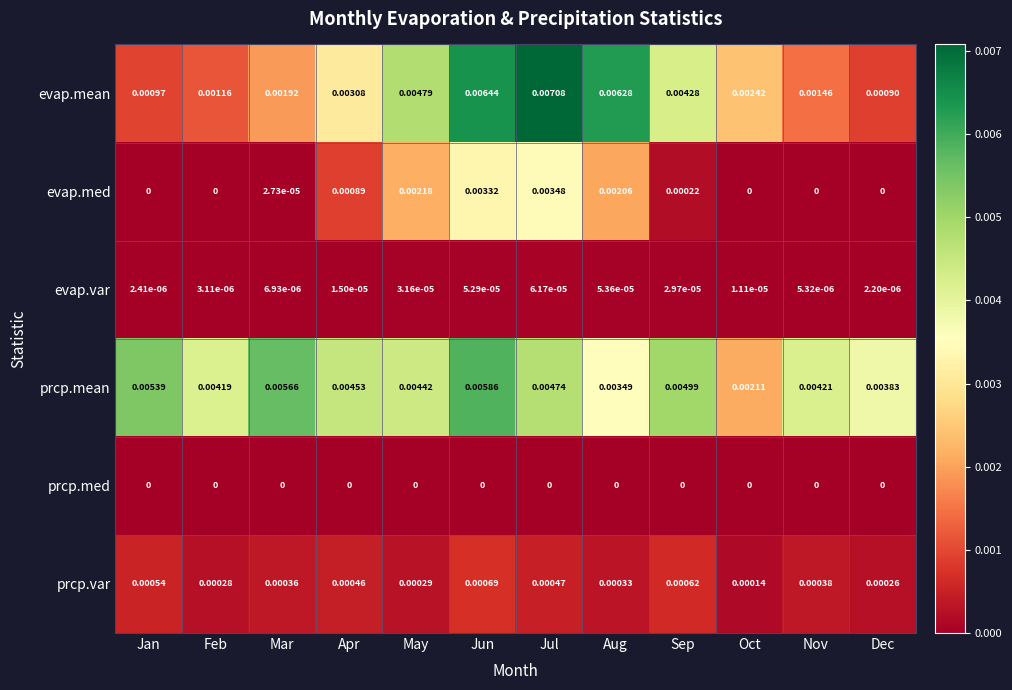

Which series has the widest spread of values?

evap.mean